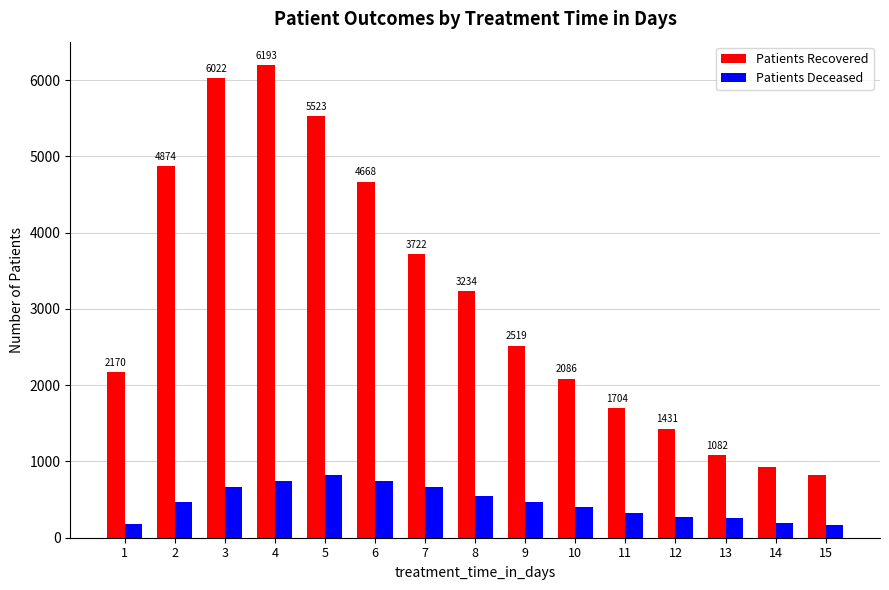

What is the total value across all series at 1?

2350